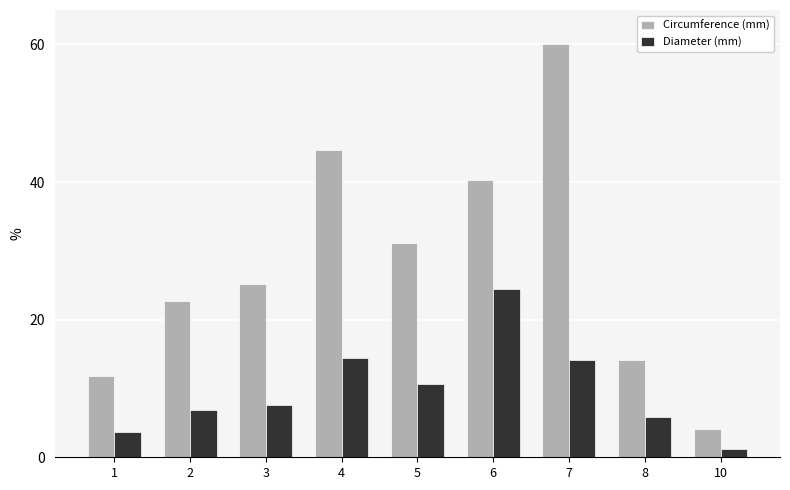

Rank the series at 4 from lowest to highest value.

Diameter (mm), Circumference (mm)